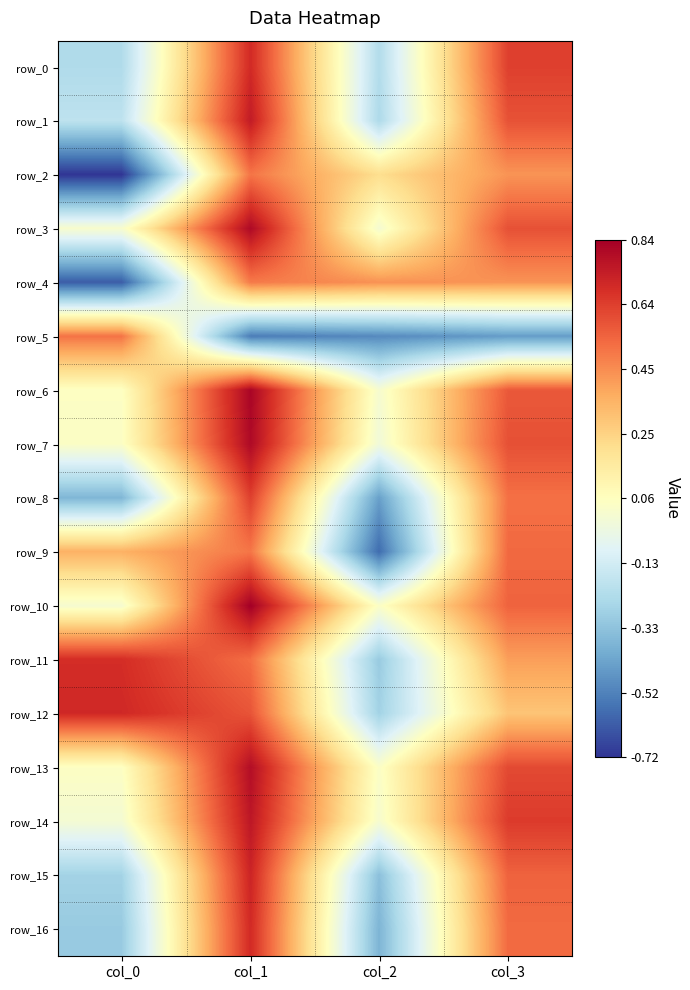

Reading left to right, list all the values displayed in this chart.

row_0: -0.2	0.7	-0.2	0.6
row_1: -0.2	0.7	-0.2	0.6
row_2: -0.7	0.5	0.2	0.4
row_3: 0.0	0.8	0.0	0.6
row_4: -0.6	0.5	0.4	0.4
row_5: 0.5	-0.5	-0.5	-0.4
row_6: 0.0	0.8	0.0	0.6
row_7: 0.0	0.8	-0.0	0.6
row_8: -0.4	0.6	-0.4	0.5
row_9: 0.4	0.5	-0.6	0.5
row_10: 0.0	0.8	0.0	0.5
row_11: 0.7	0.5	-0.3	0.4
row_12: 0.7	0.6	-0.3	0.3
row_13: 0.0	0.8	0.0	0.6
row_14: 0.0	0.8	0.0	0.7
row_15: -0.3	0.7	-0.3	0.5
row_16: -0.3	0.7	-0.4	0.5